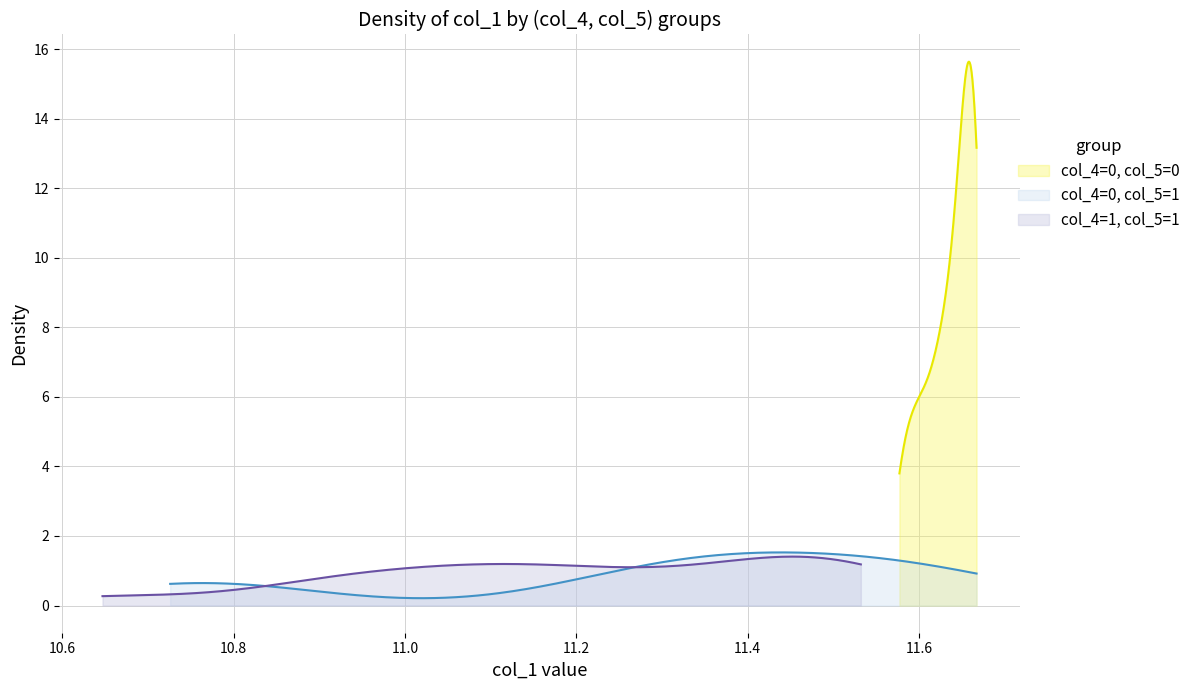

What is the lowest value of the col_4=0, col_5=0 series?

3.8